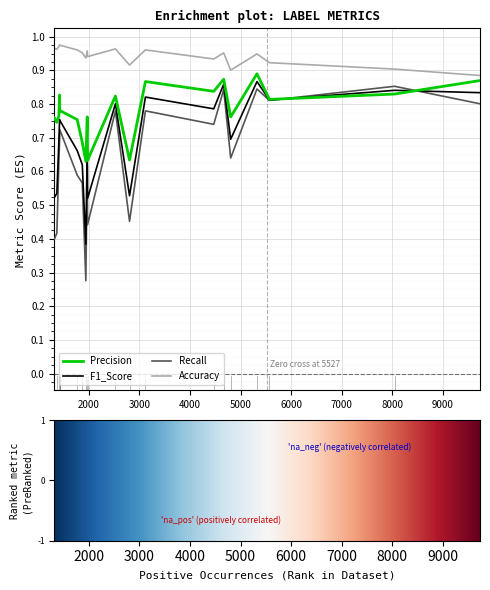

True or false: Accuracy and Precision cross at least once.

False